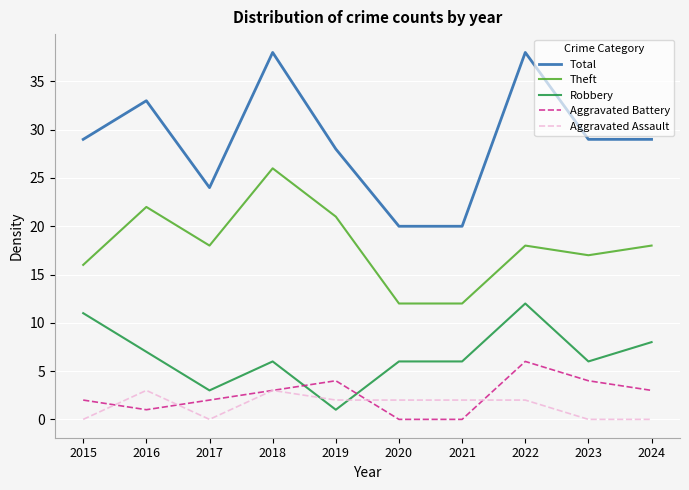

What is the maximum value shown in the chart?

38